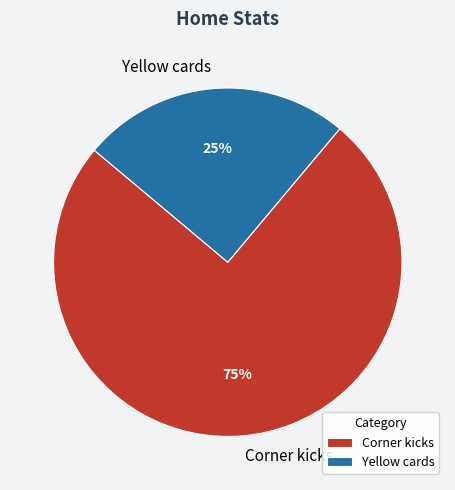

Rank the categories by value from highest to lowest.

Corner kicks, Yellow cards